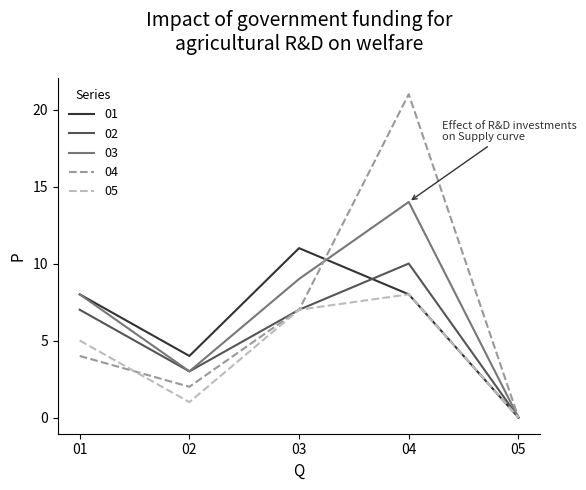

Reading left to right, what are all the values shown in this chart?

01: 8	4	11	8	0
02: 7	3	7	10	0
03: 8	3	9	14	0
04: 4	2	7	21	0
05: 5	1	7	8	0